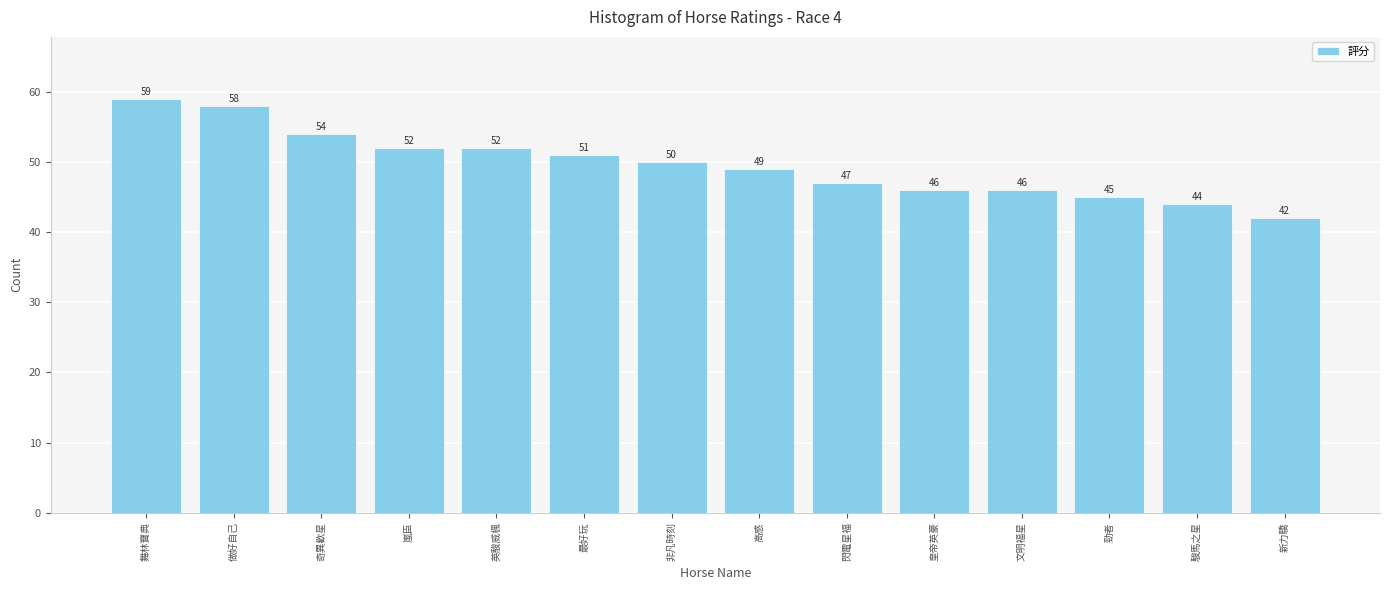

Which category has the lowest value across all series?

新力驕